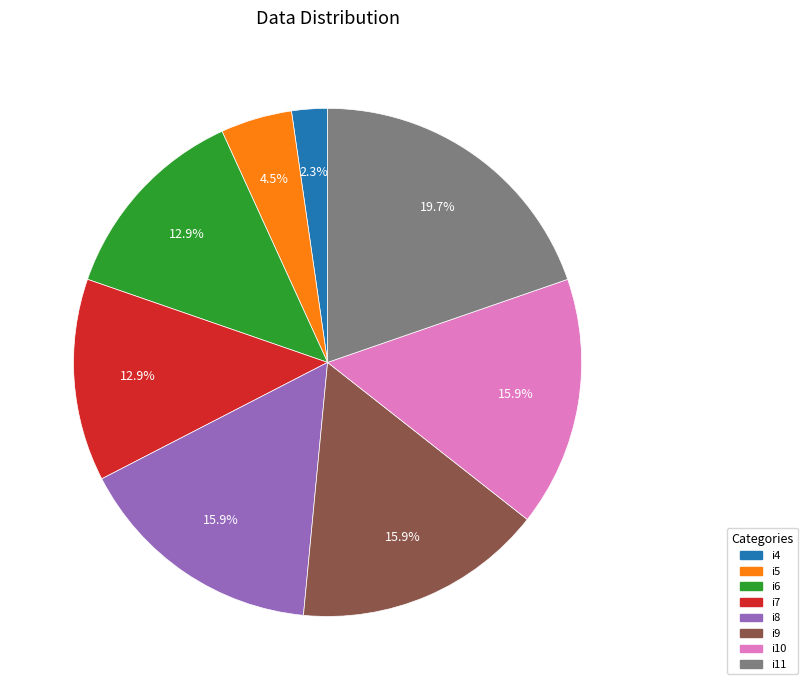

Does any single category account for the majority?

No